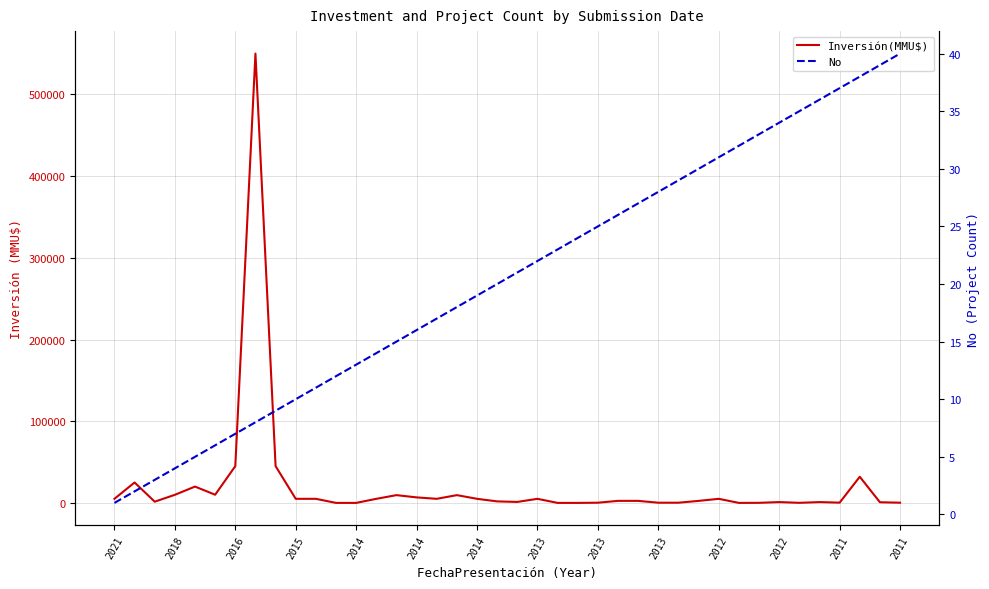

True or false: No and Inversión(MMU$) cross at least once.

True